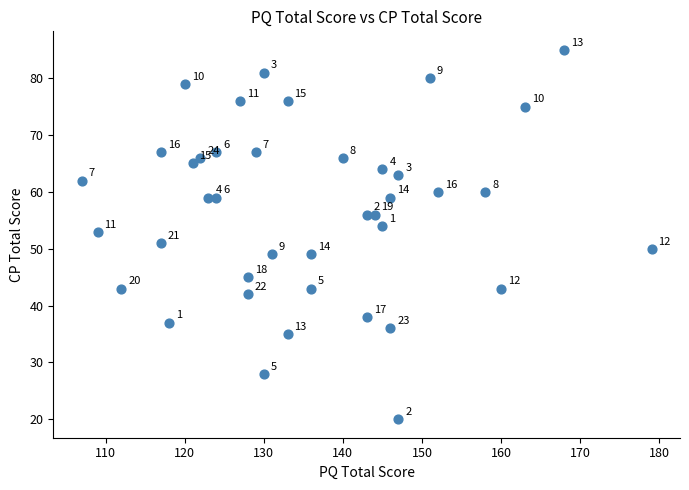

What is the range of X values (max minus min)?

72